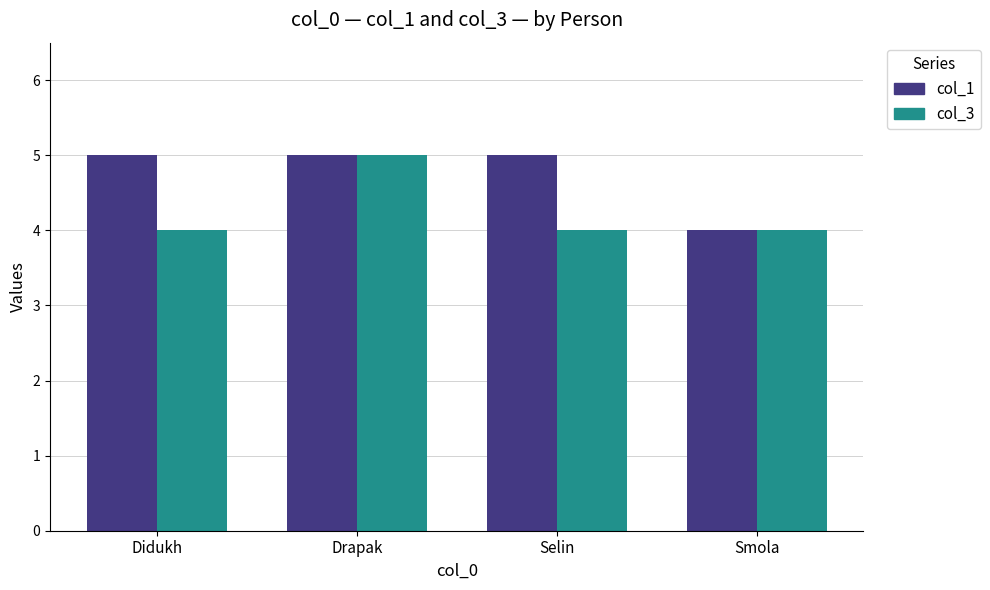

What is the sum of the col_1 values at Drapak and Selin?

10